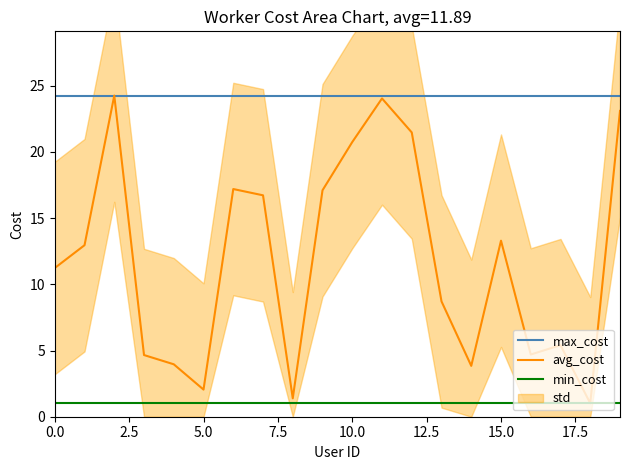

What is the sum of all avg_cost values?

237.8